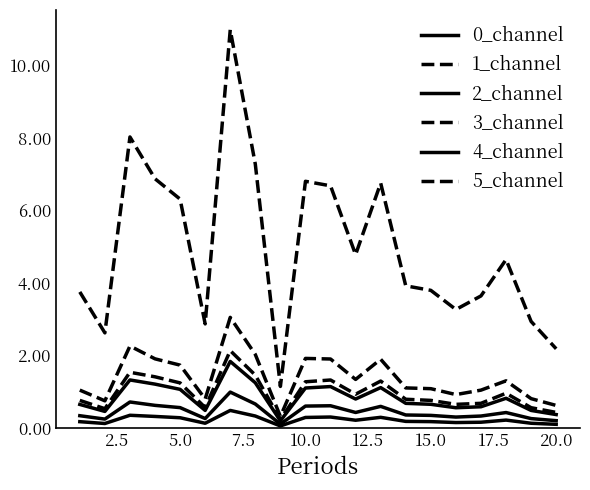

What is the difference between the second highest and minimum values in the 2_channel series?

0.3